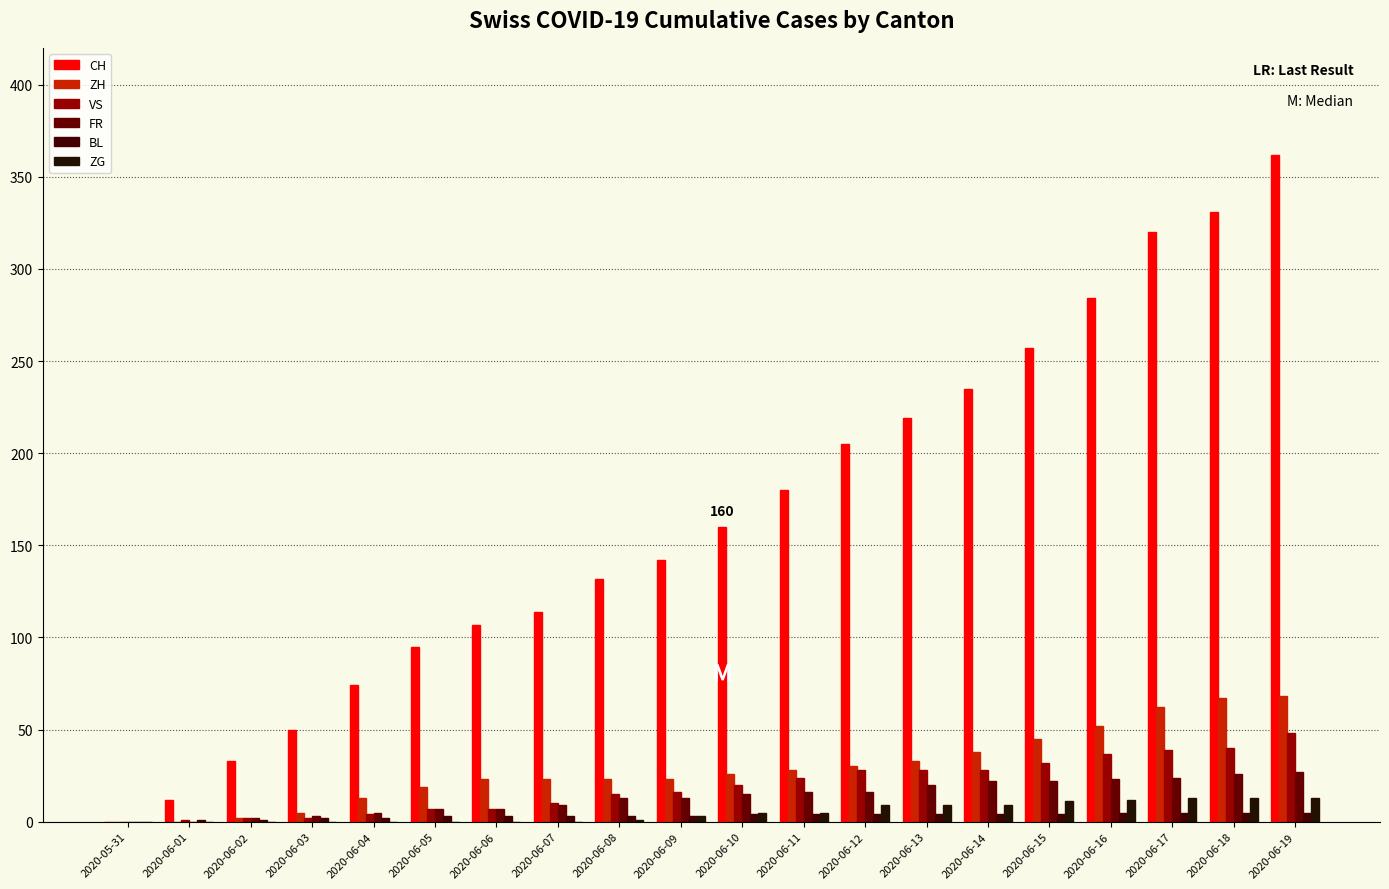

Between 2020-06-12 and 2020-06-09, which is larger?

2020-06-12